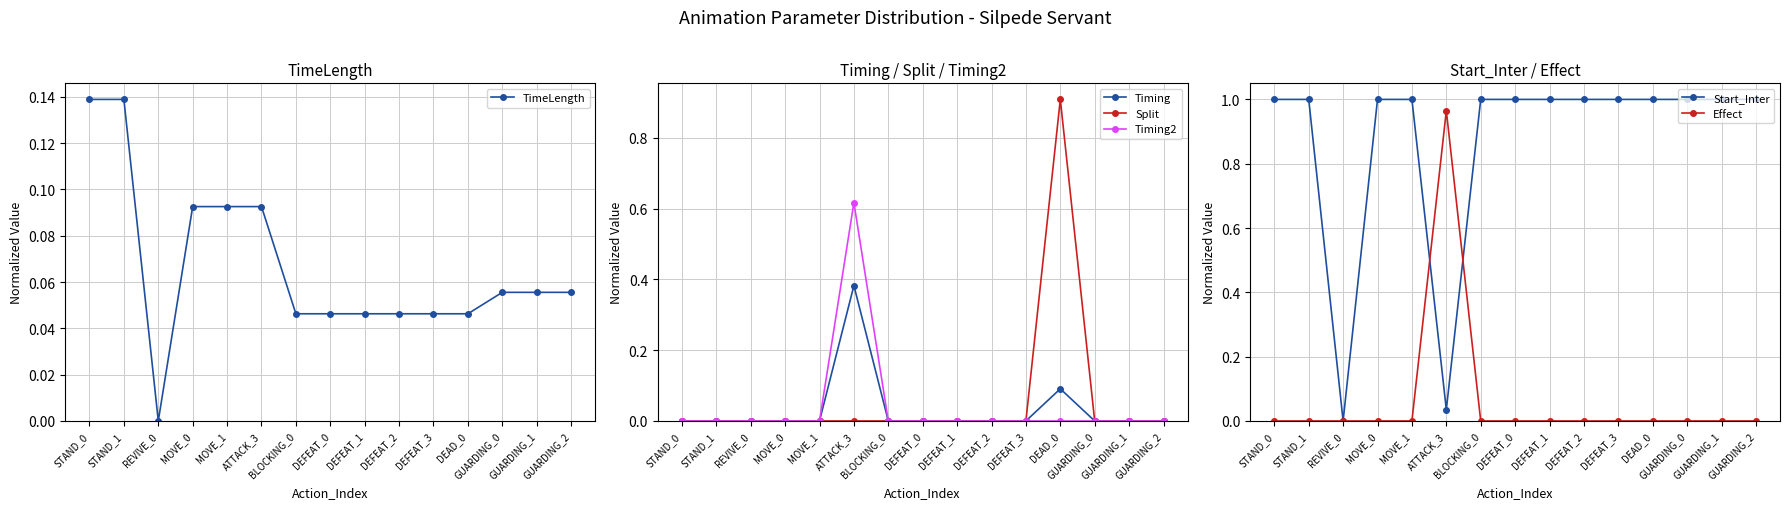

At which label is TimeLength closest to 0?

REVIVE_0